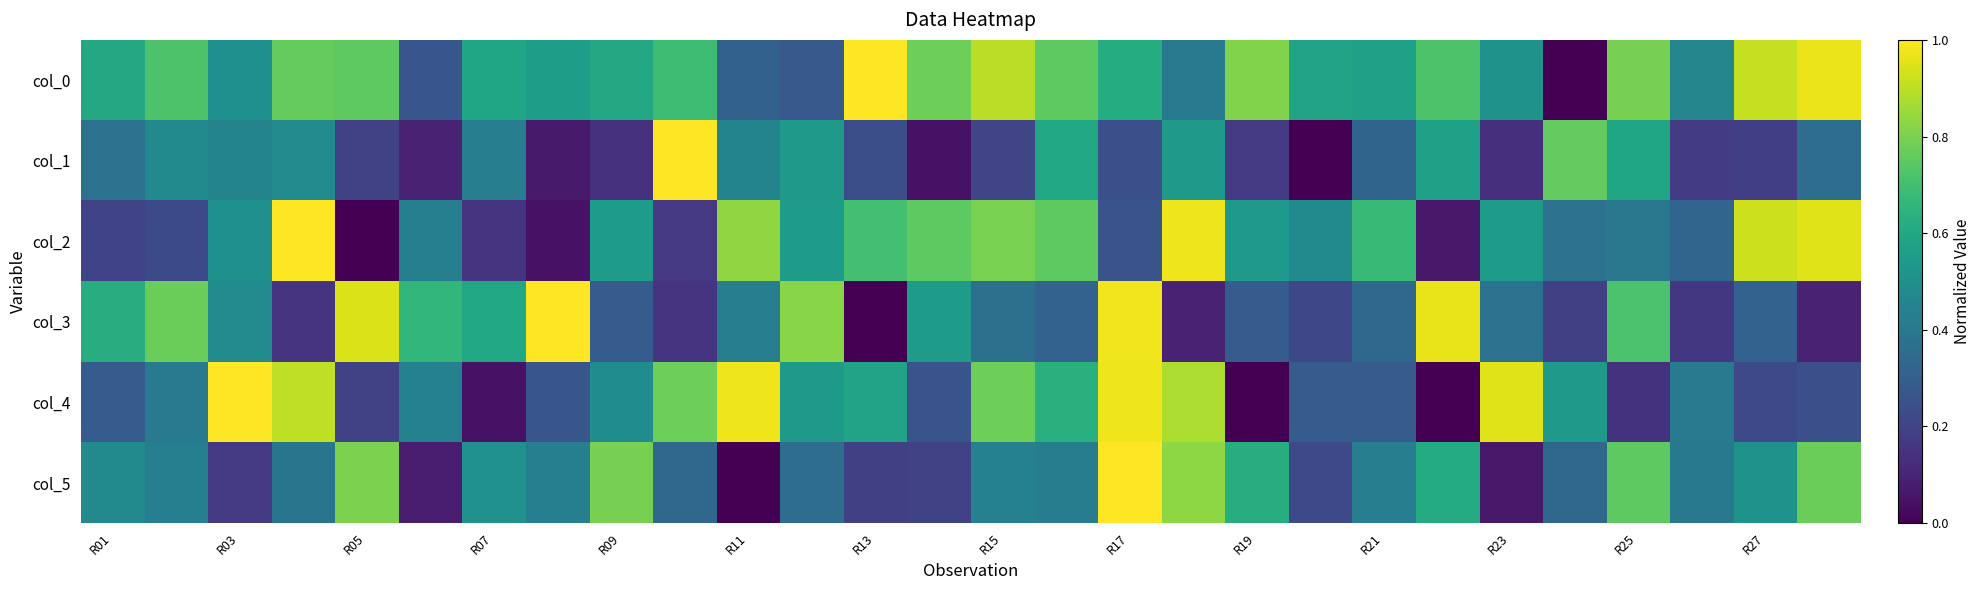

Which category has the lowest value across all series?

23